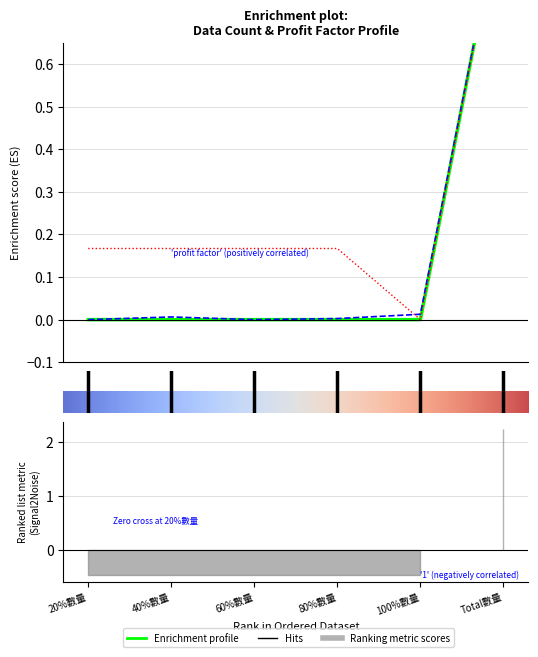

Which series changed the most between 2 and 3?

profit factor